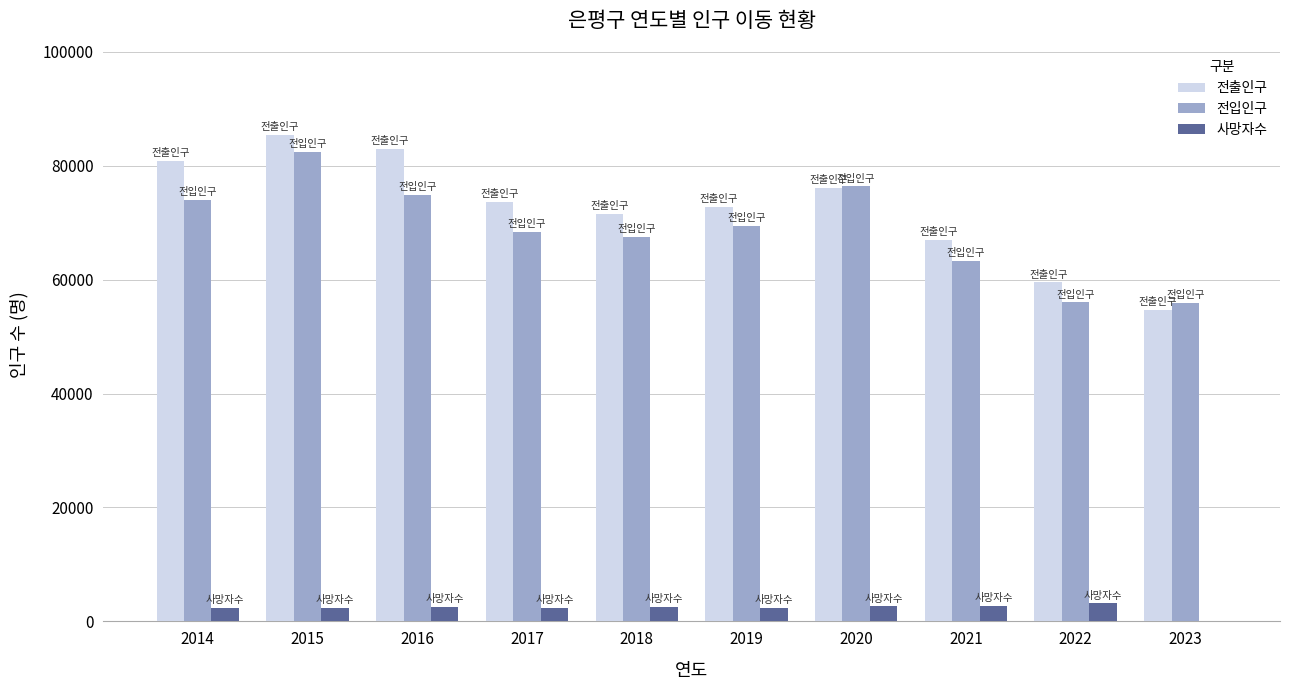

At which category is the sum across all series the highest?

2015